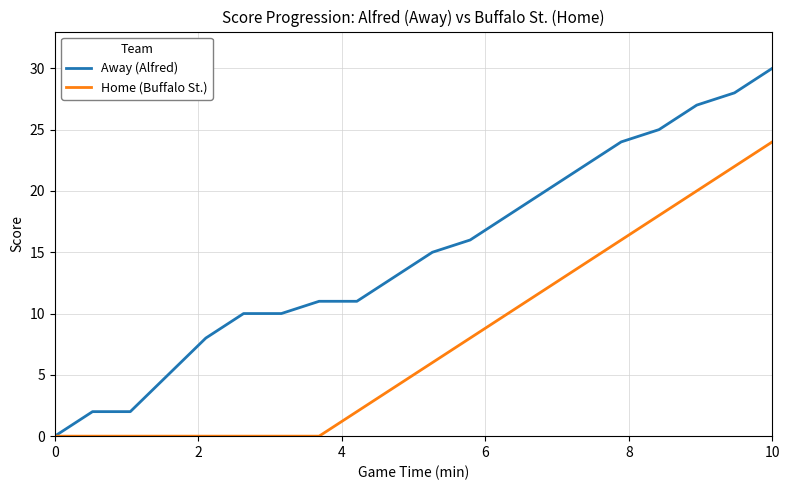

What are all the series names shown in the legend?

Away (Alfred), Home (Buffalo St.)